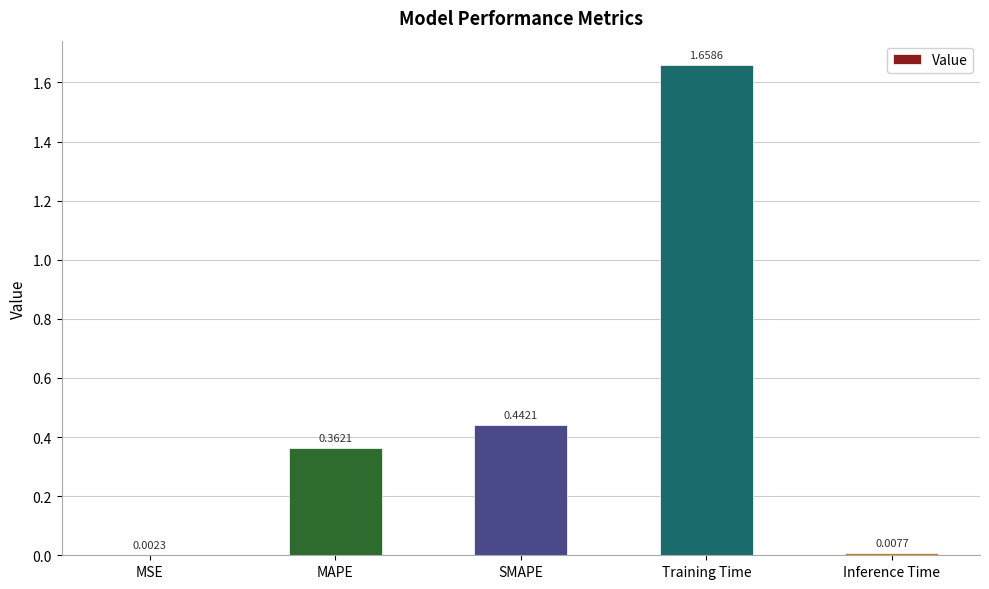

What is the sum of all values?

2.5